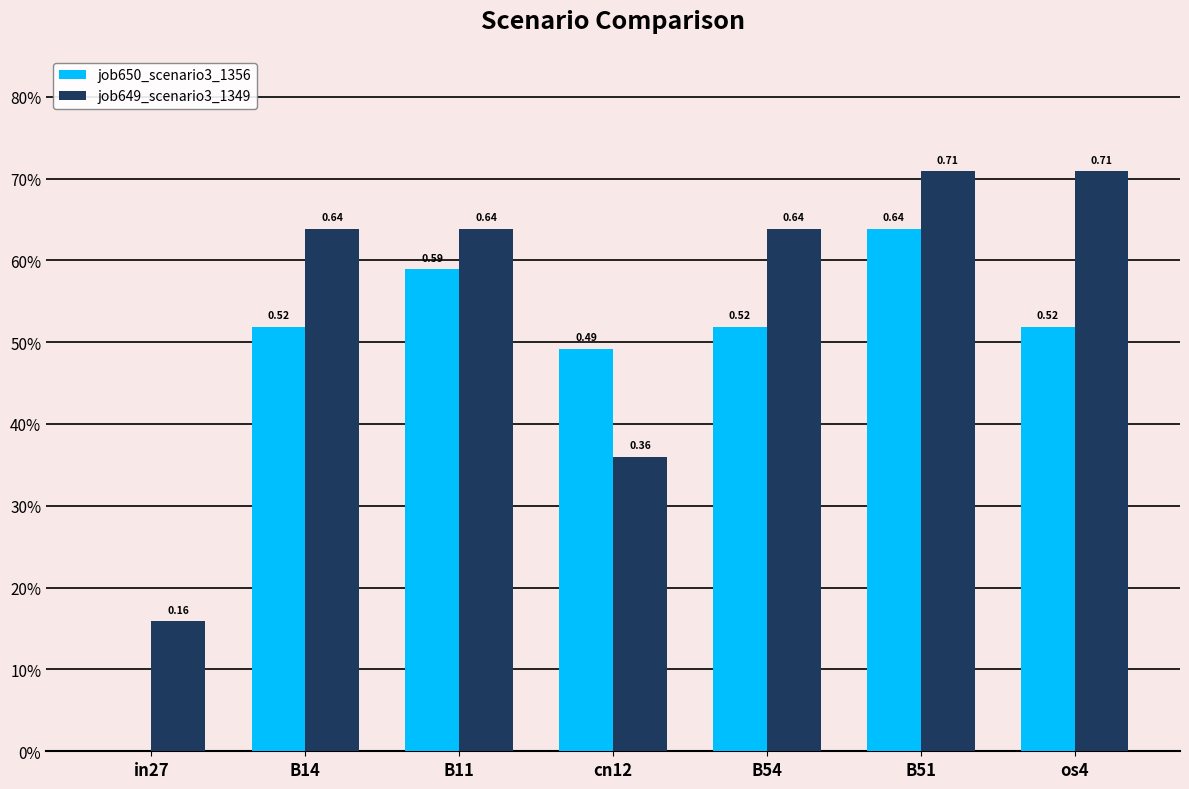

Which series has the largest total across all categories?

job649_scenario3_1349